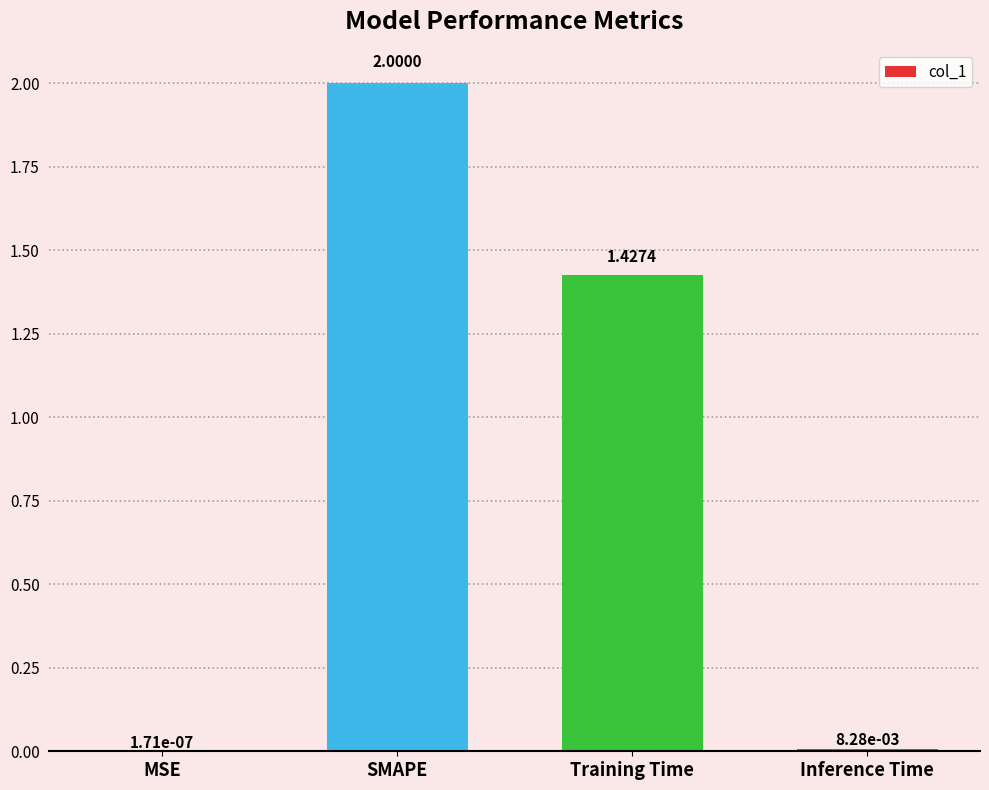

Does the chart contain stacked bars?

No